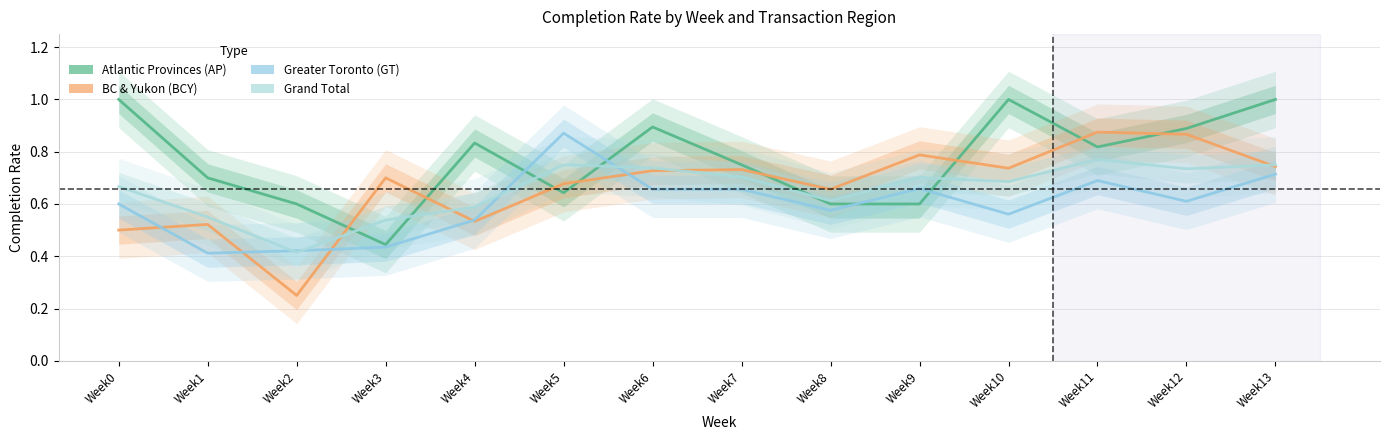

What is the highest value of the BC & Yukon (BCY) series?

0.9